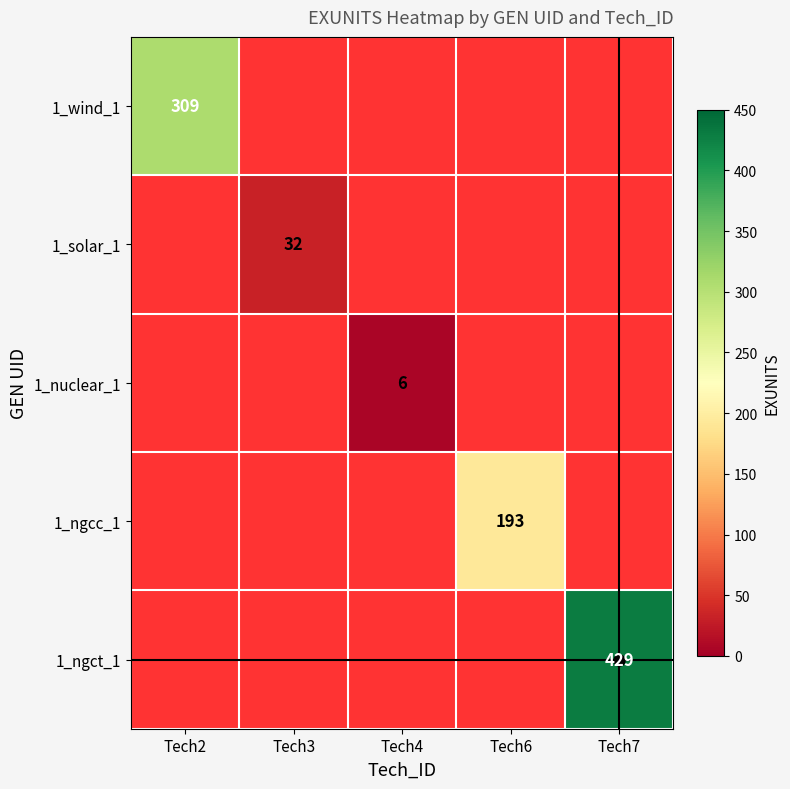

Is it true that 1_wind_1 equals 129 at Tech7?

False